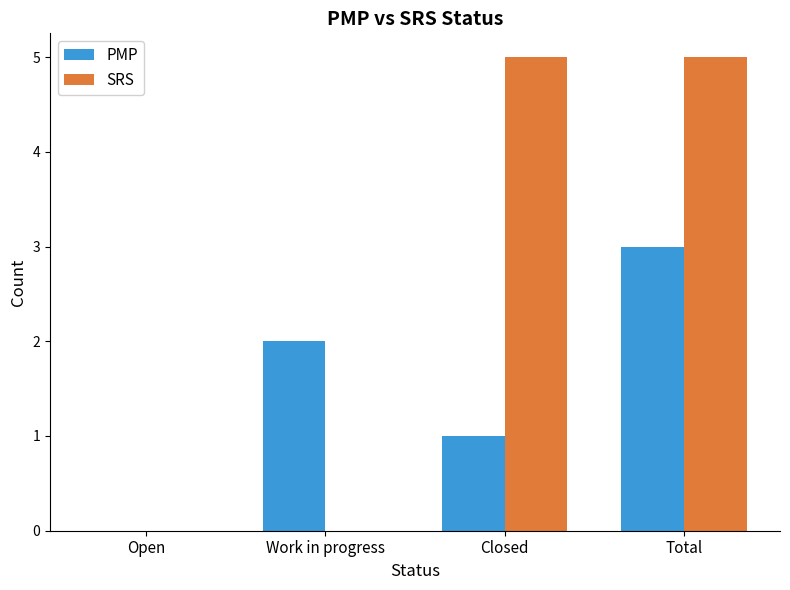

The value of PMP at Open is 0. True or false?

True